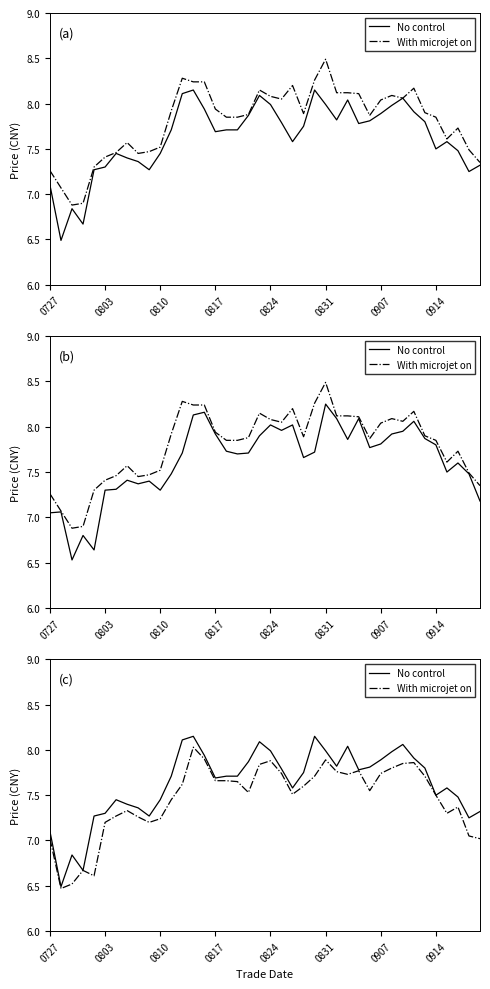

What is the value of the With microjet on point at the 17th from the left?

7.7